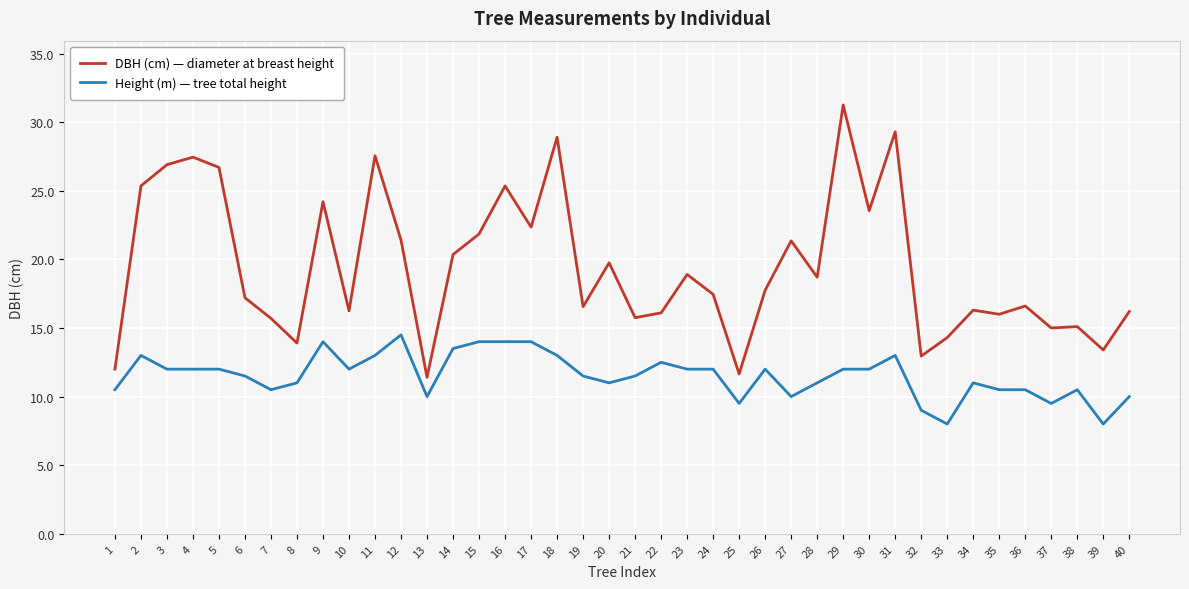

Is the value of DBH (cm) — diameter at breast height at 31 greater than the value of Height (m) — tree total height at 24?

Yes